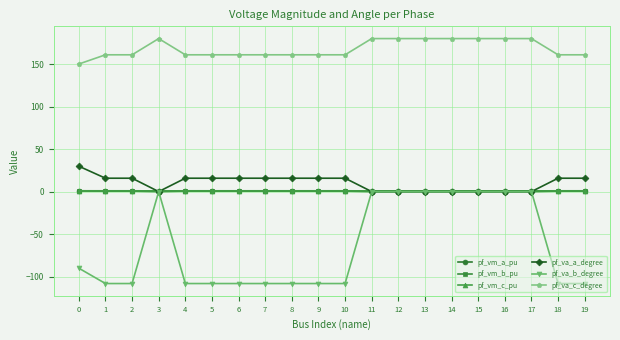

True or false: pf_va_a_degree has more than 1 points higher than both neighbors.

True